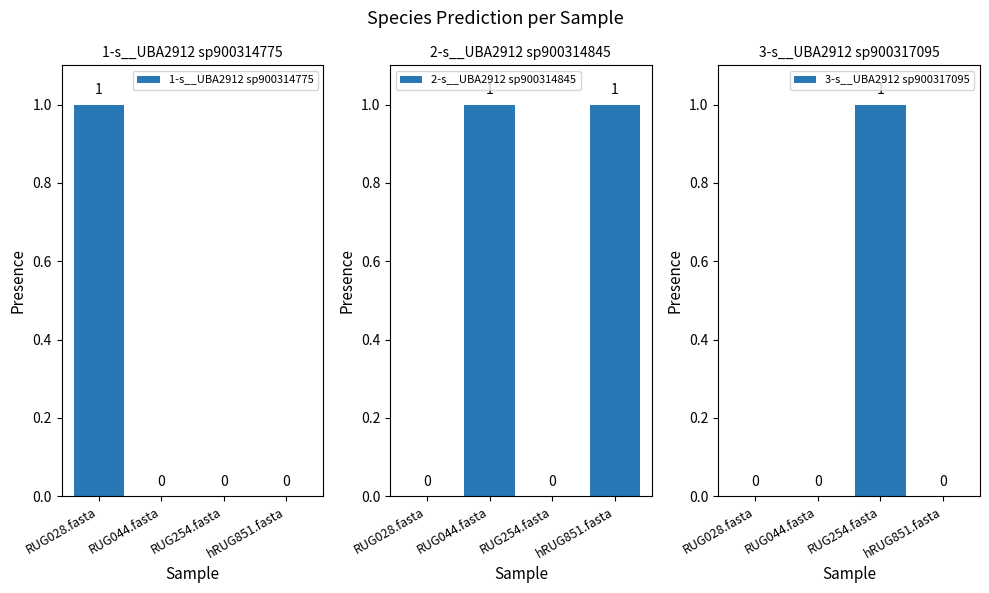

What is the difference between the 3-s__UBA2912 sp900317095 values at RUG044.fasta and RUG254.fasta?

1